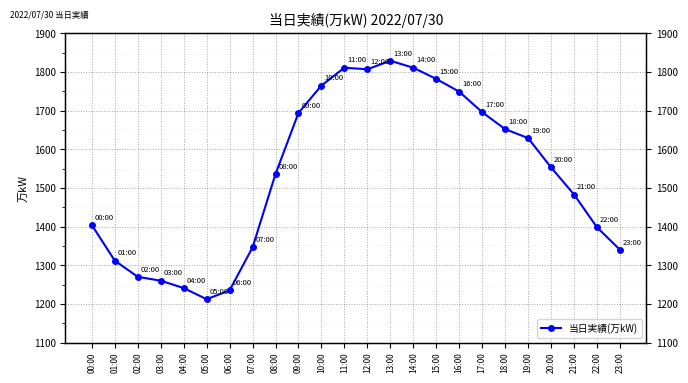

What is the ratio of the value at 07:00 to the value at 23:00?

1.0